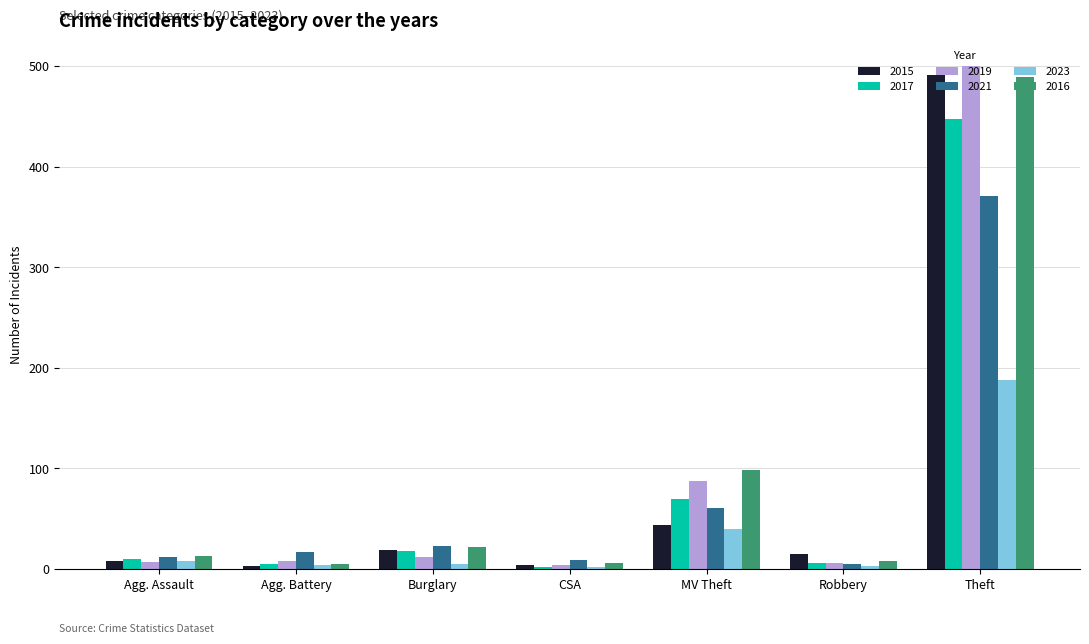

What is the maximum value shown in the chart?

500